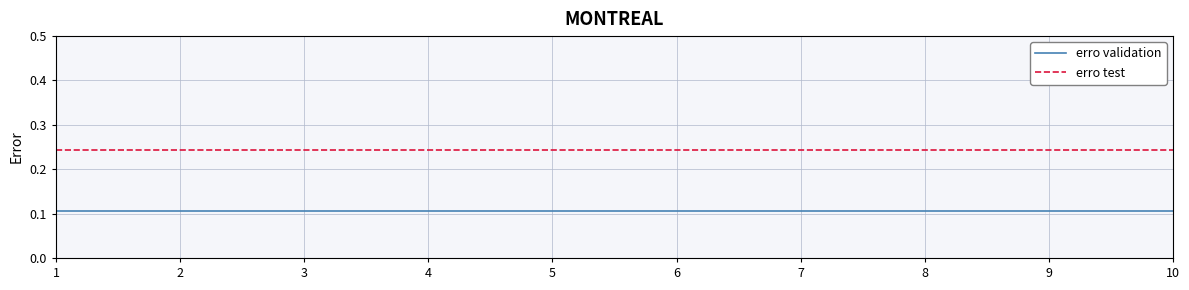

The erro validation series shows 0.0 at 5. True or false?

False